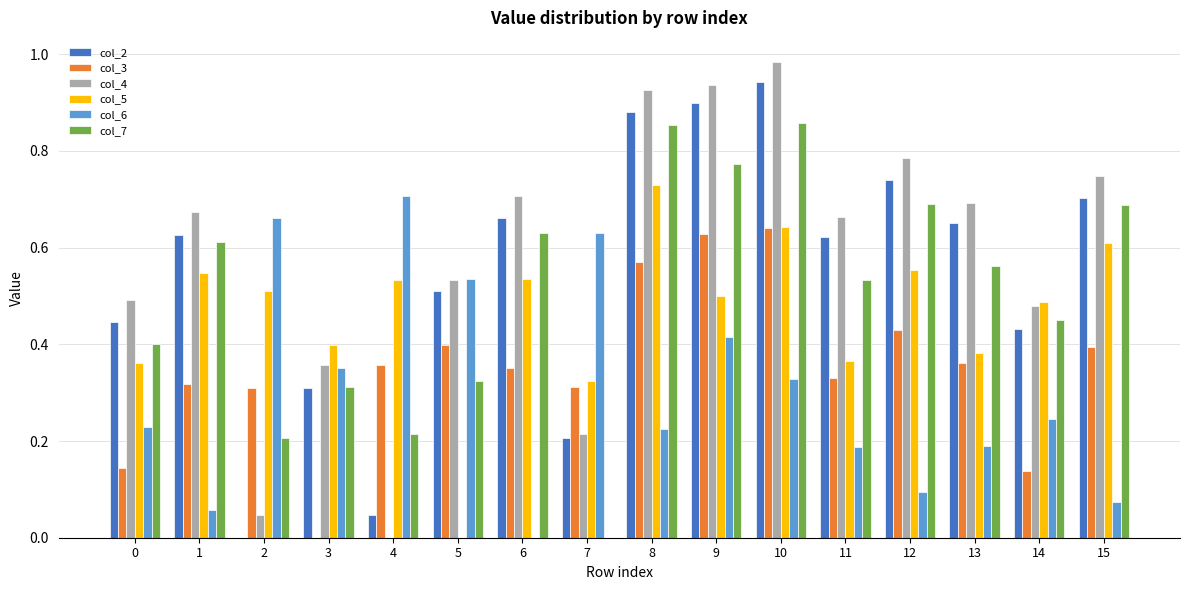

Is the value of col_4 at 14 greater than the value of col_2 at 14?

Yes